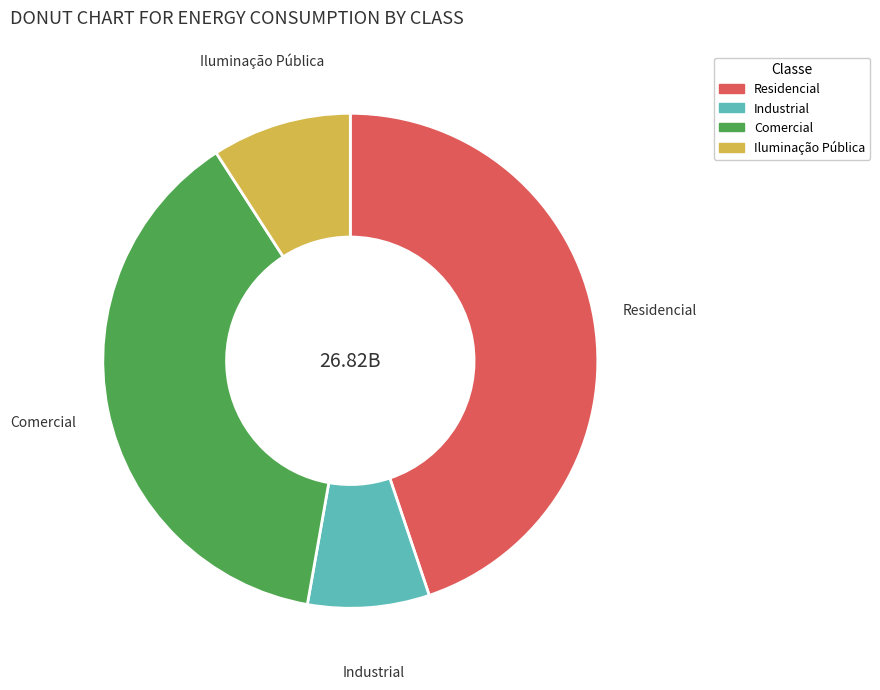

Combined, do Comercial and Industrial account for over 50%?

No